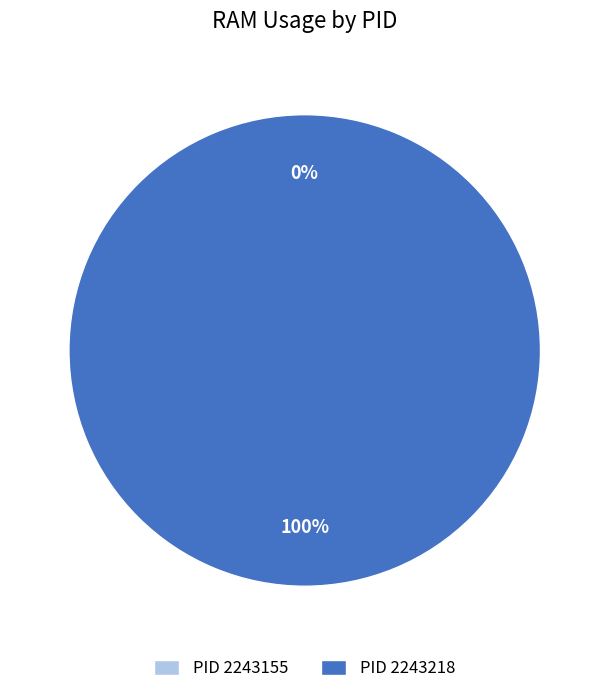

Rank the categories by value from highest to lowest.

2243218, 2243155